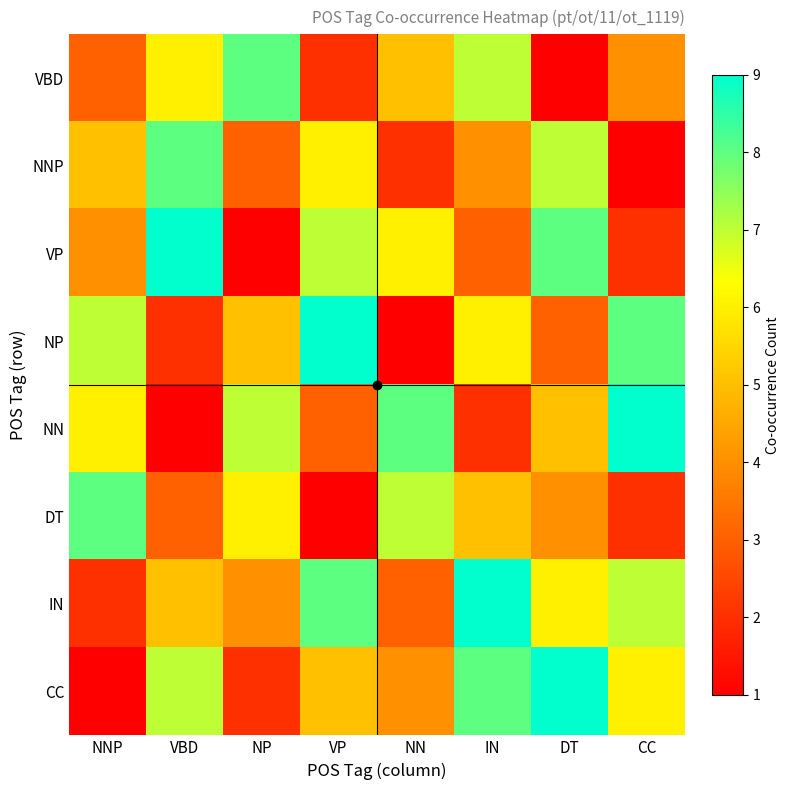

Count the number of categories in the chart.

8